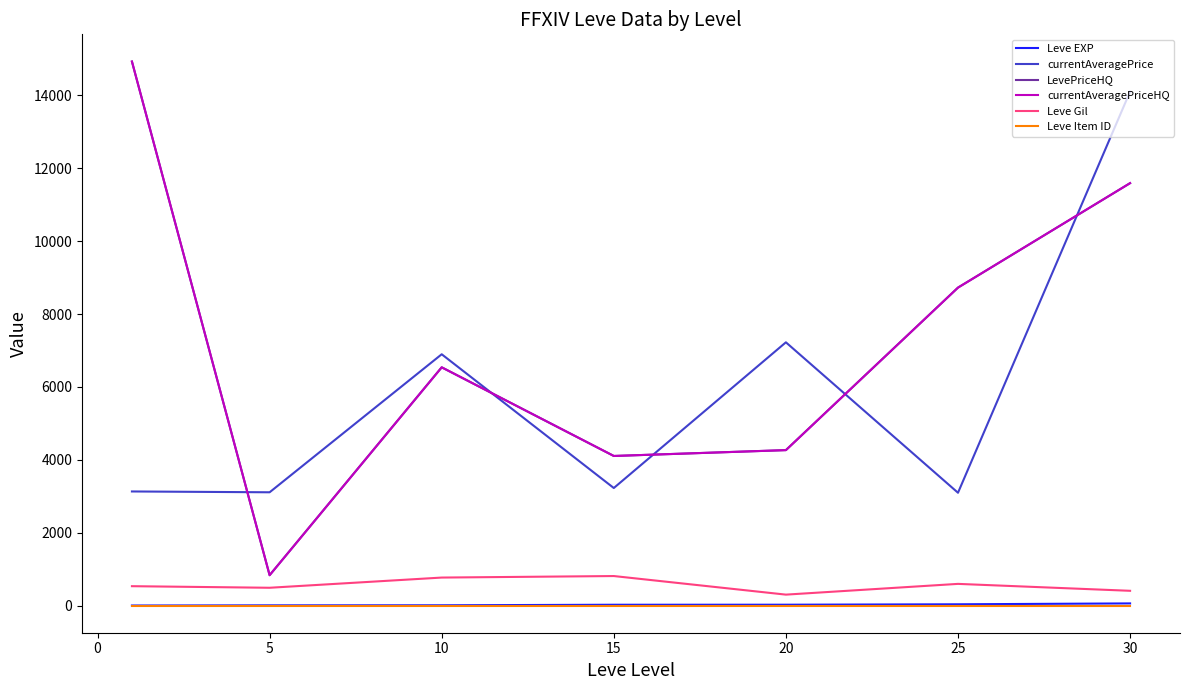

In LevePriceHQ, how many points are higher than both neighbors (excluding endpoints)?

1